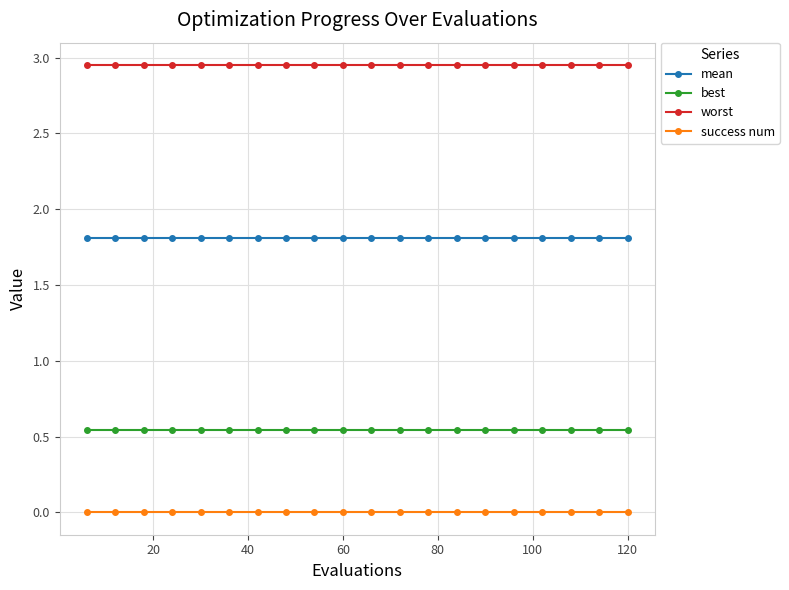

True or false: success num and worst intersect in this chart.

False